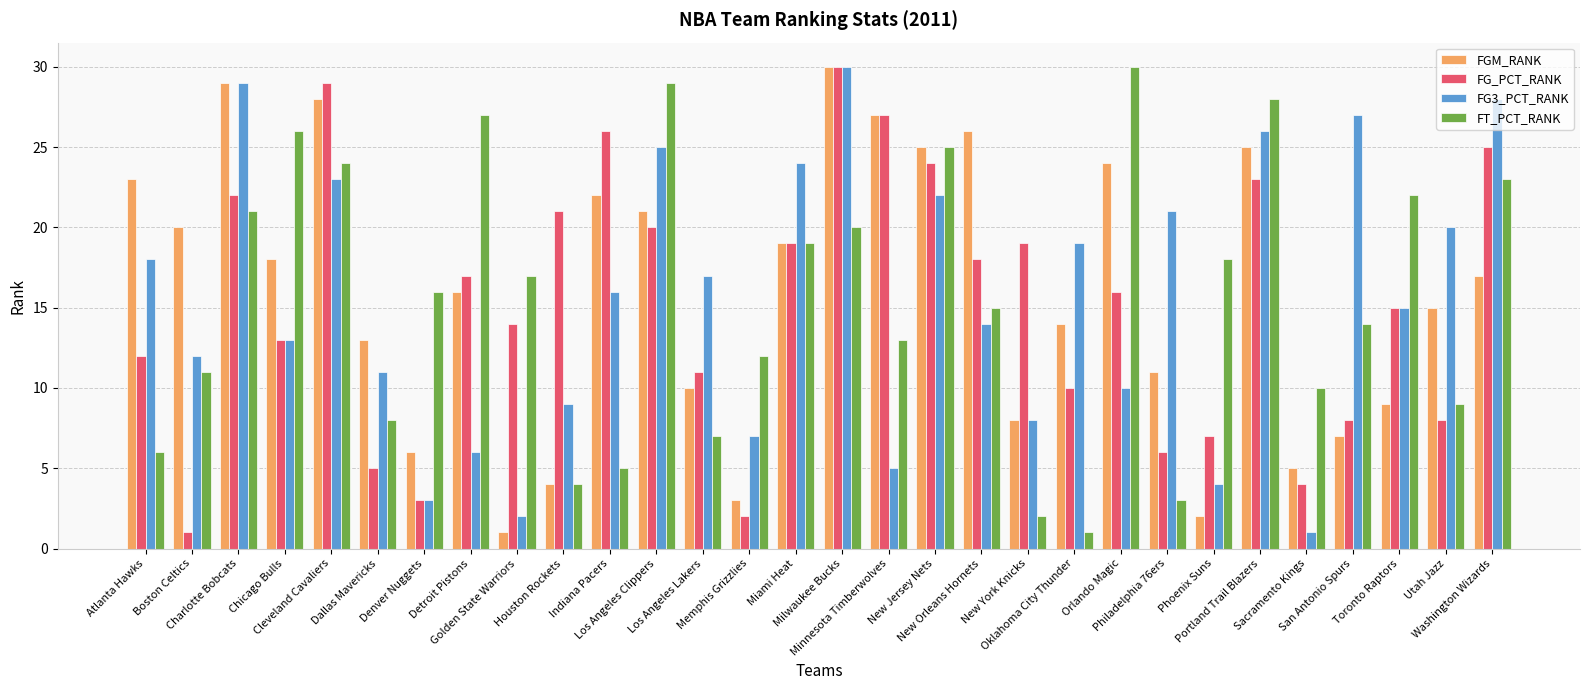

How many data points in FGM_RANK are less than 17?

15